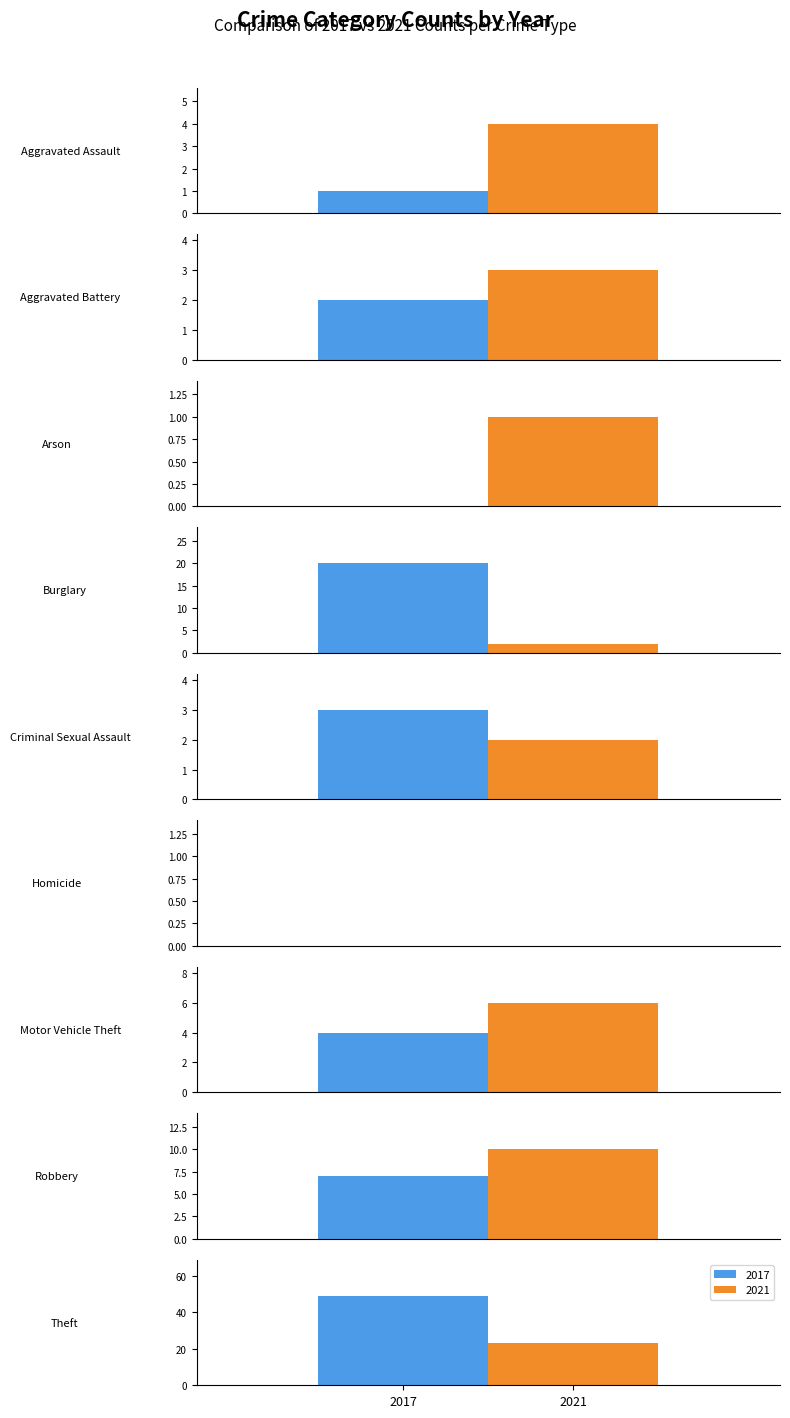

What is the difference between the highest and lowest values at Aggravated Assault?

3